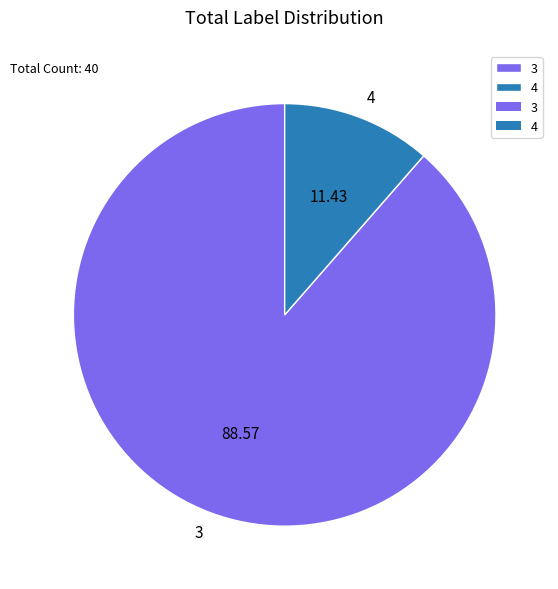

How many segments does this pie chart have?

2